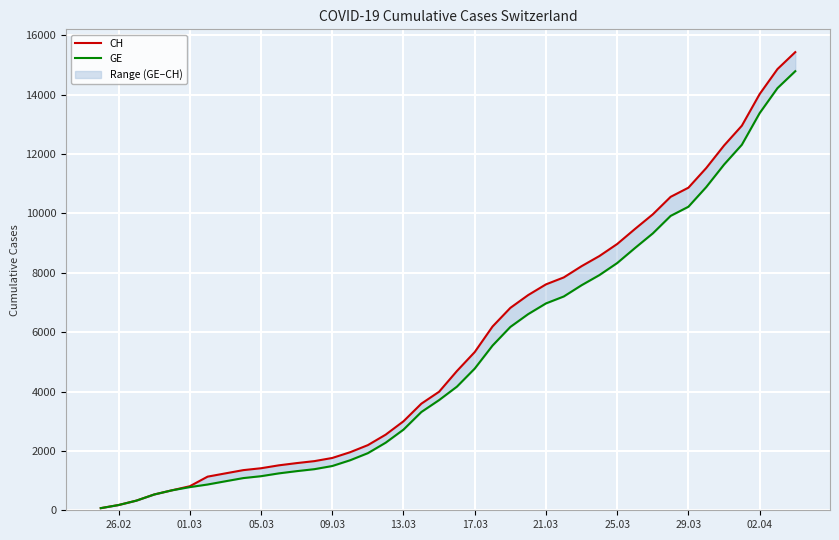

What is the value of the CH point at the 4th from the left?

532